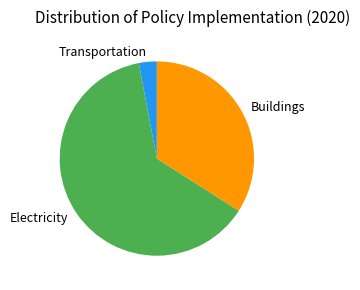

What is the majority slice?

Electricity